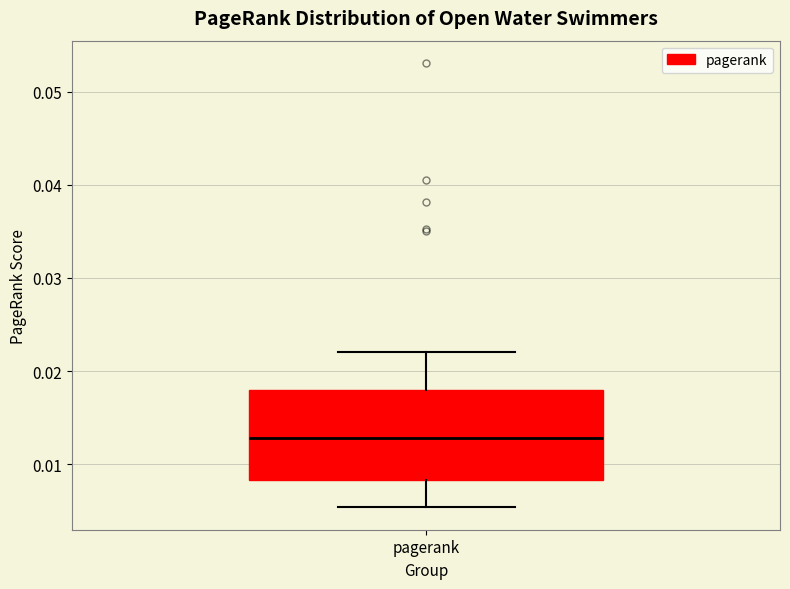

Transcribe this box plot: give where the median line is, the range the box spans, and where the two whiskers end, as read against the y-axis. The values are not printed on the chart, so give them approximately, as read against the axis.

median 0.013, box 0.008 to 0.018, whiskers 0.005 to 0.022